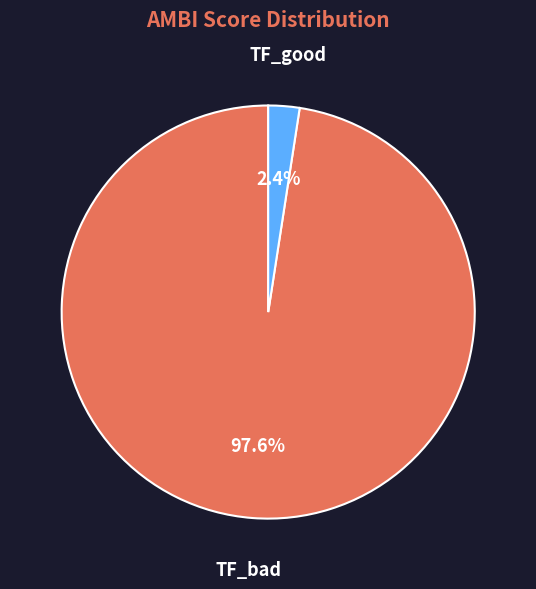

What is the majority slice?

TF_bad